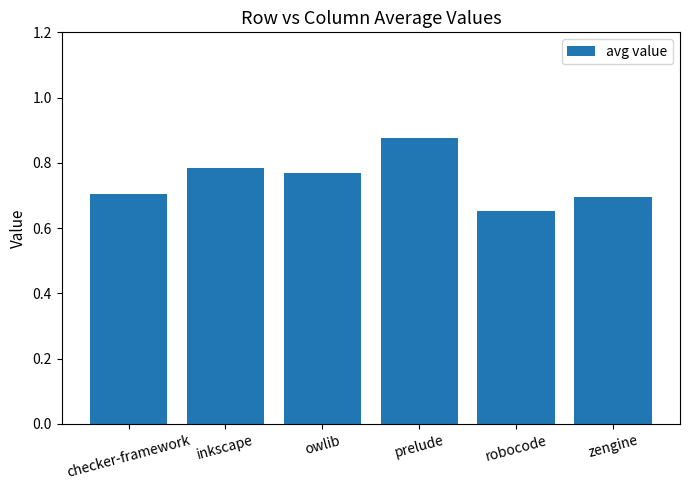

How many bars are there in total?

6